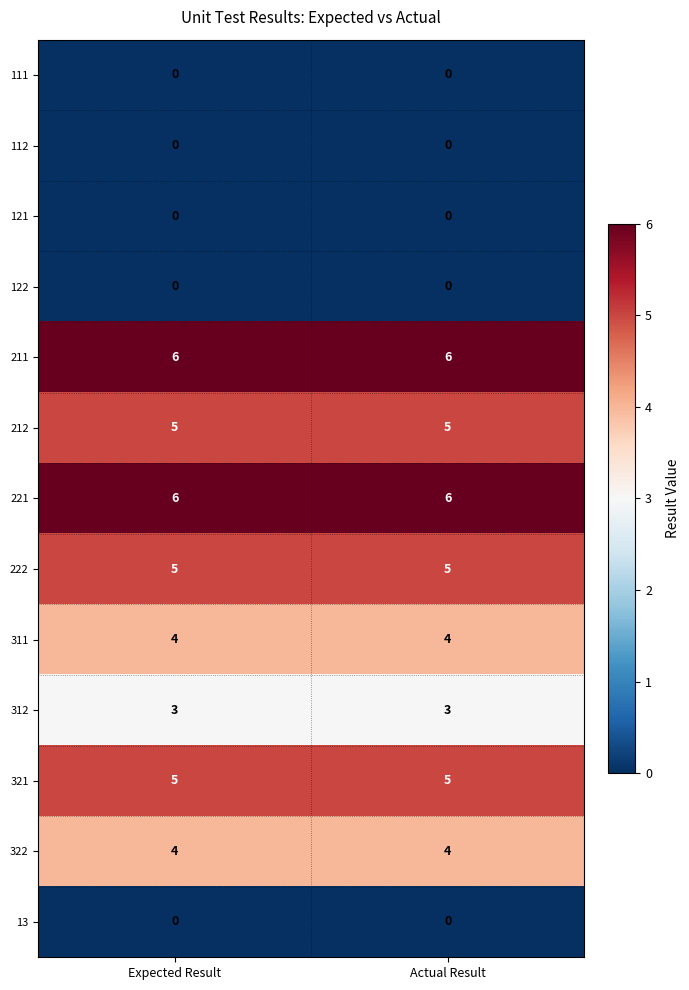

What is the total value across all series at Actual Result?

38